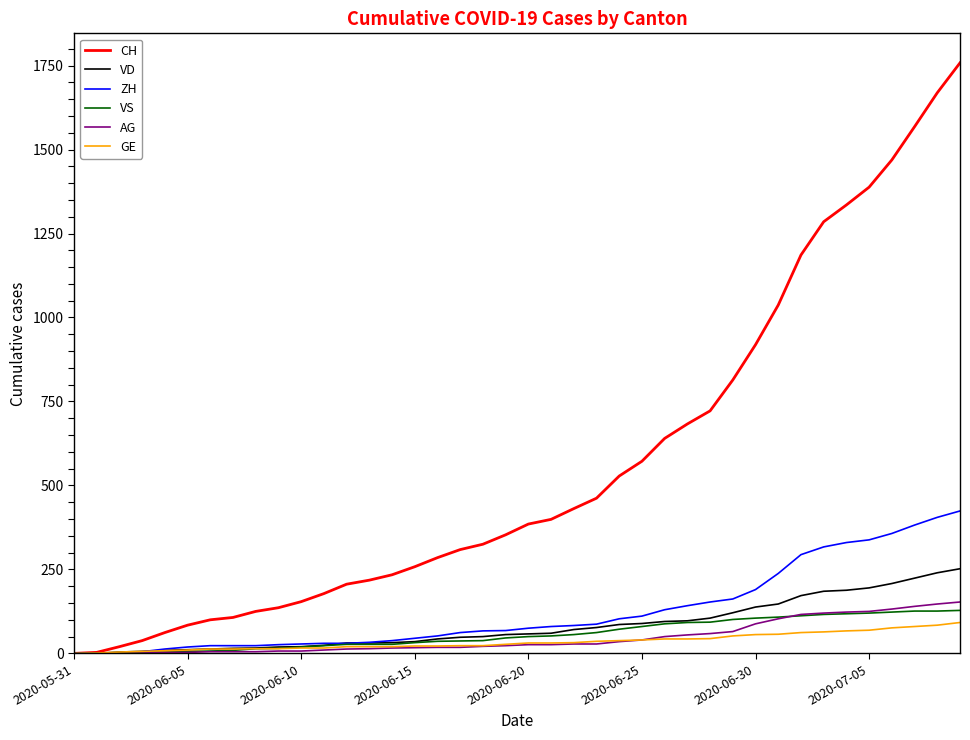

Which series has the largest range (max minus min)?

CH